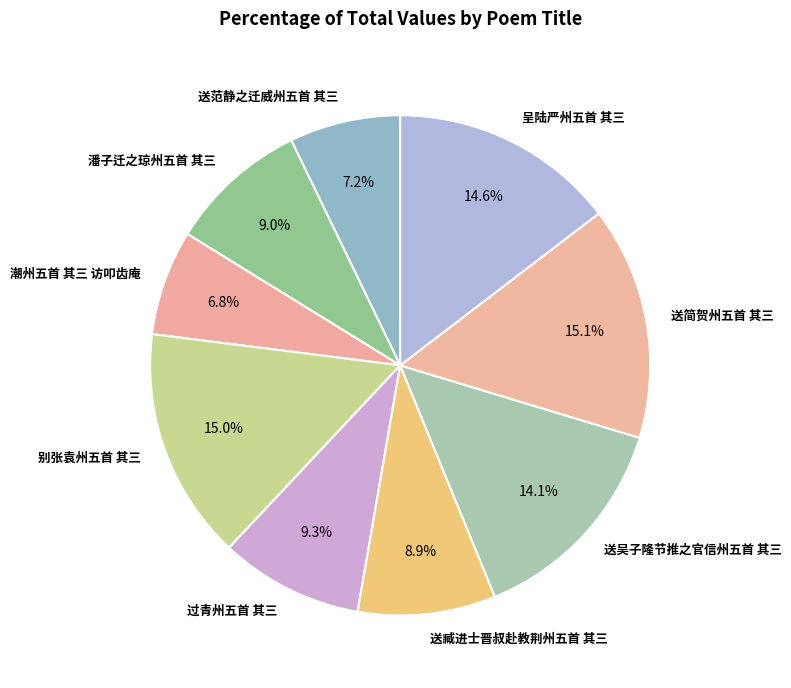

To the nearest percent, what is the combined percentage of 呈陆严州五首 其三 and 过青州五首 其三?

24%